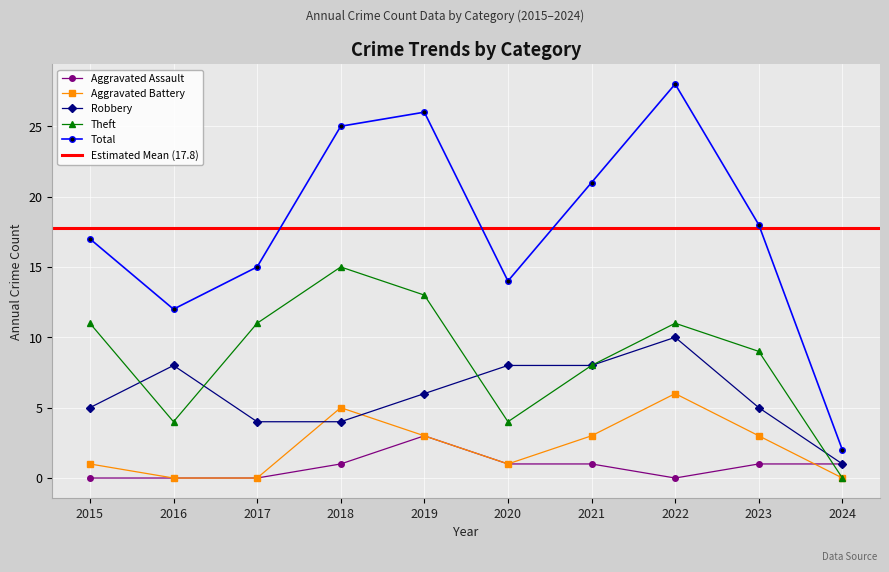

How many times do Aggravated Assault and Theft cross each other?

1